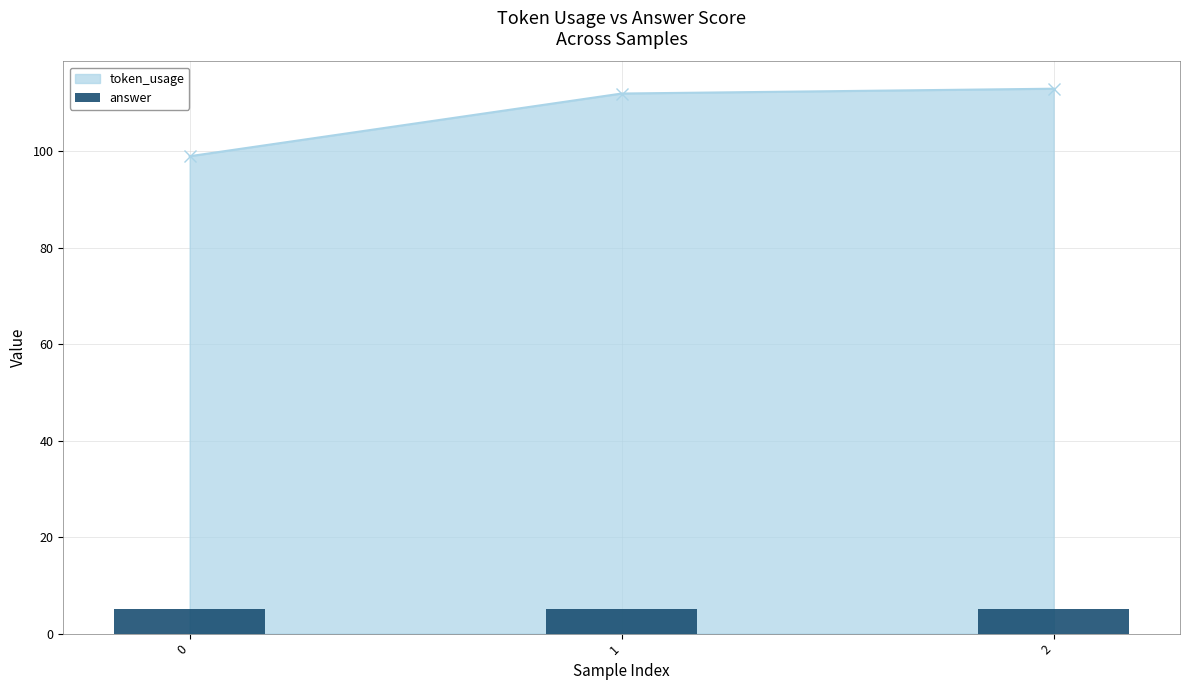

Rank the categories by value from highest to lowest.

2, 1, 0